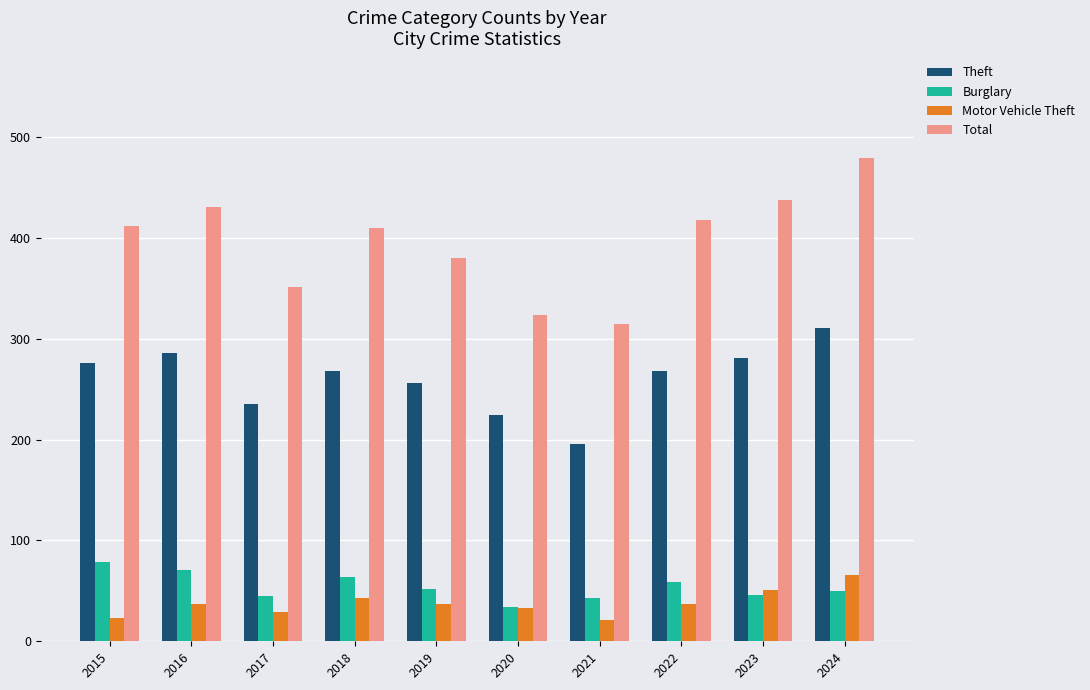

The Total series shows 351 at 2017. True or false?

True